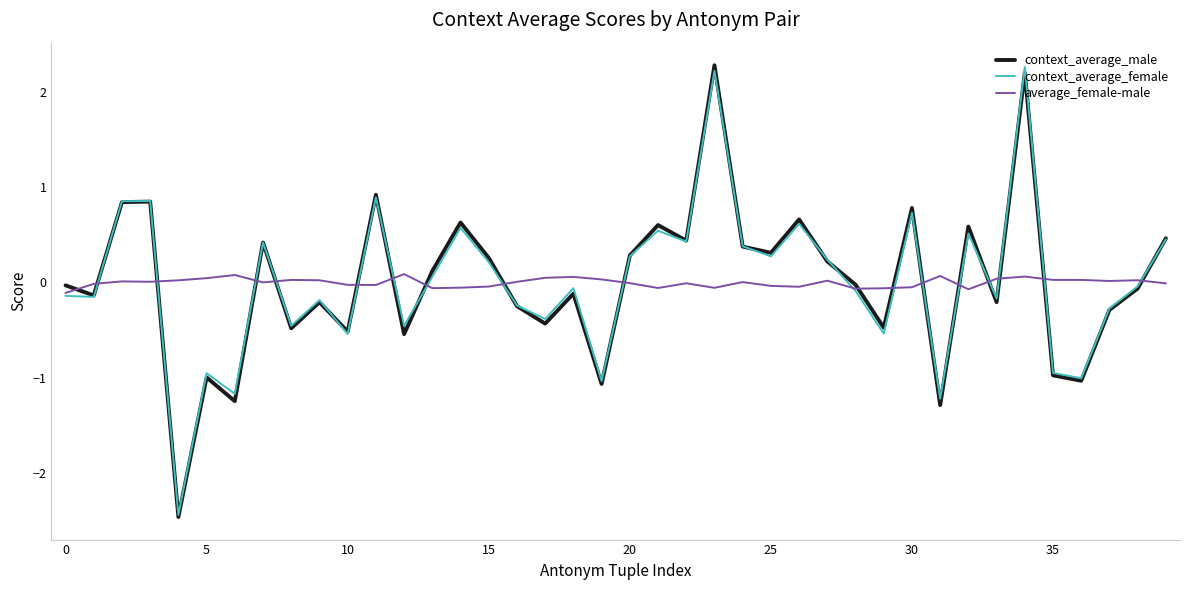

What is the smallest value displayed?

-2.5